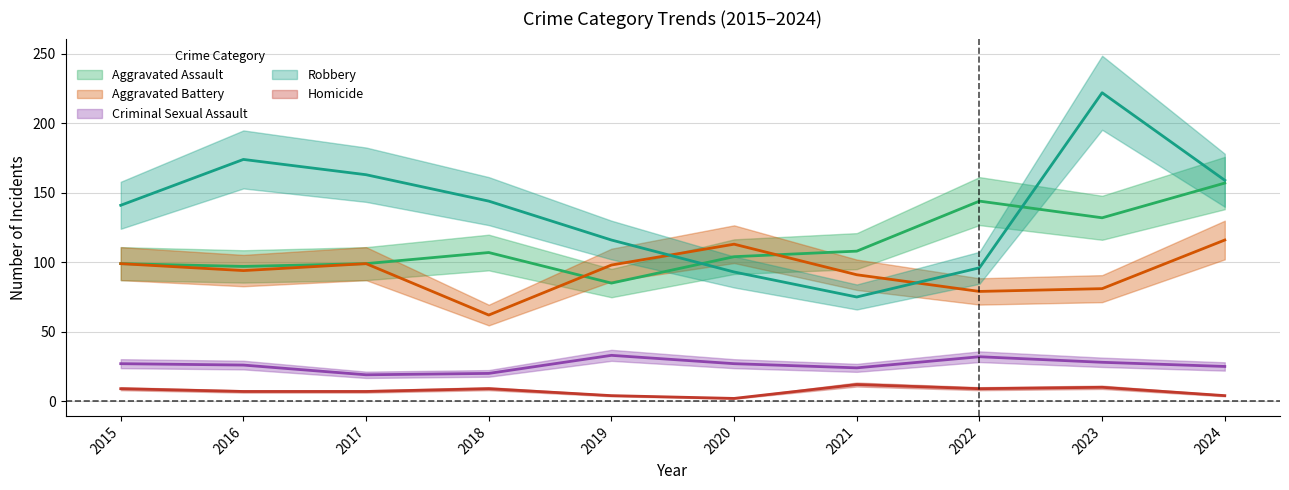

What is the lowest value of the Criminal Sexual Assault series?

19